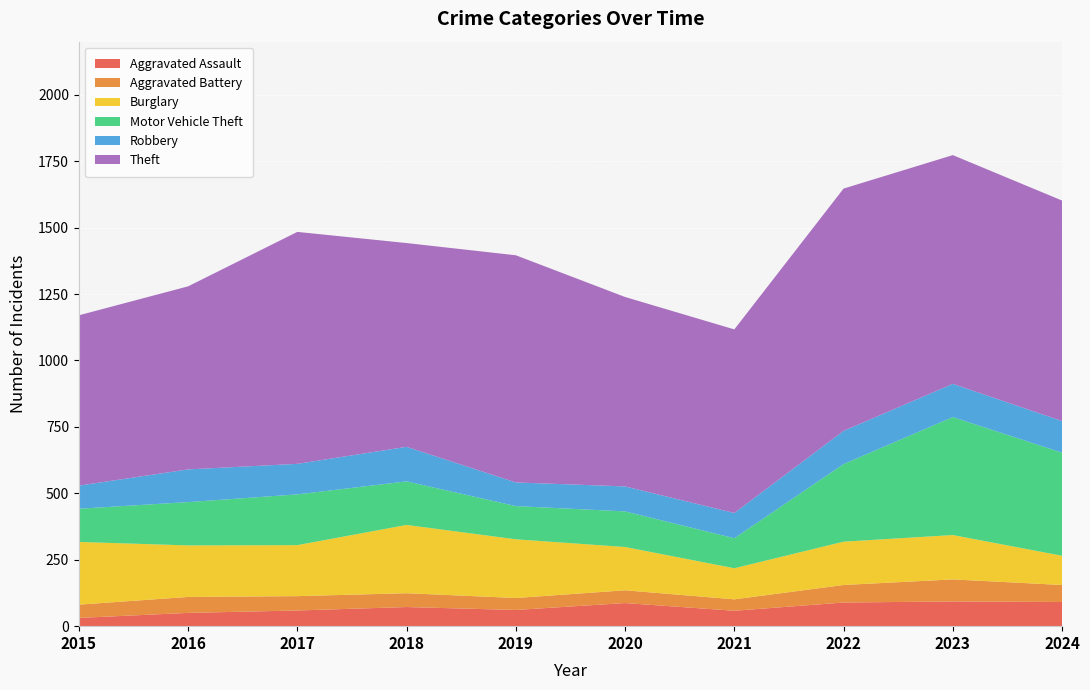

Reading left to right, extract all data points from this chart.

Aggravated Assault: 31	50	59	72	61	87	58	89	93	91
Aggravated Battery: 50	60	54	52	45	48	43	66	83	64
Burglary: 236	194	192	257	221	163	117	163	167	110
Motor Vehicle Theft: 125	163	191	164	125	134	113	292	444	388
Robbery: 87	123	115	130	89	94	95	125	125	119
Theft: 641	689	873	767	855	713	691	912	861	830